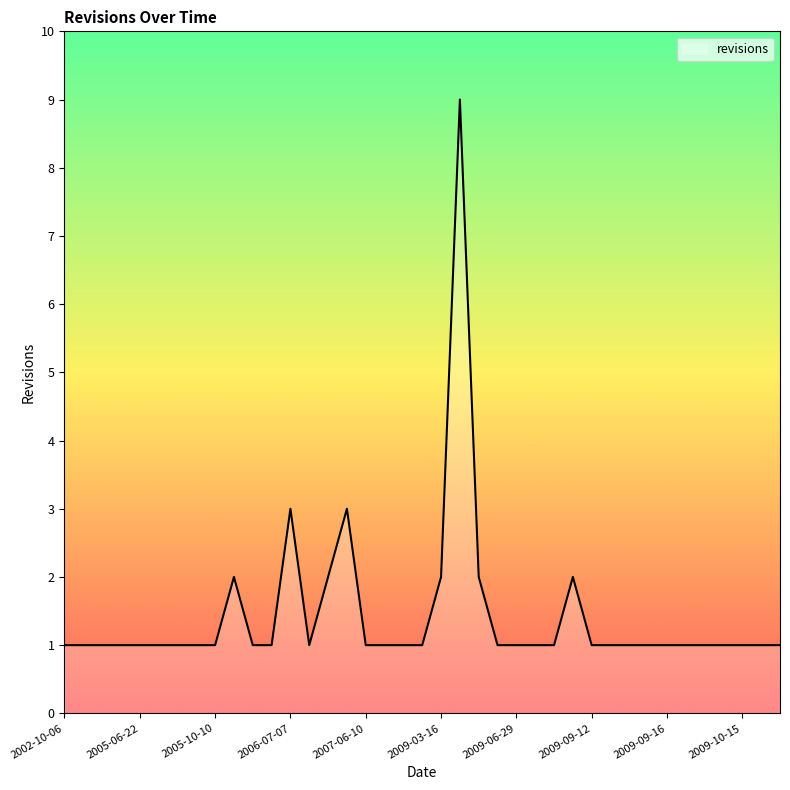

What is the maximum value shown in the chart?

9